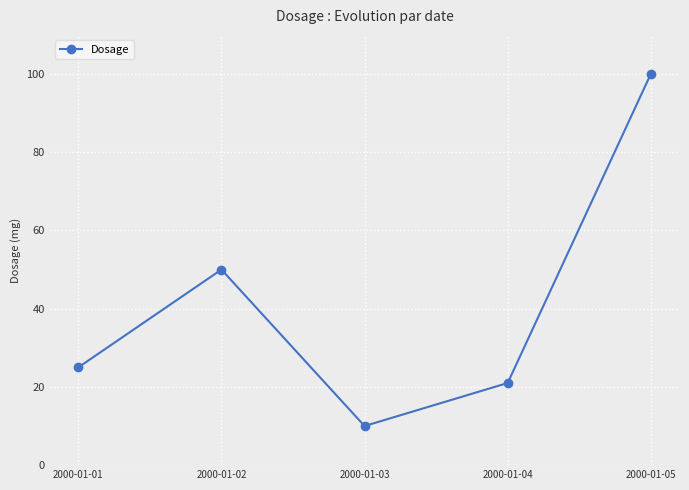

Approximately how many times larger is the value at 2000-01-02 compared to 2000-01-05?

0.5